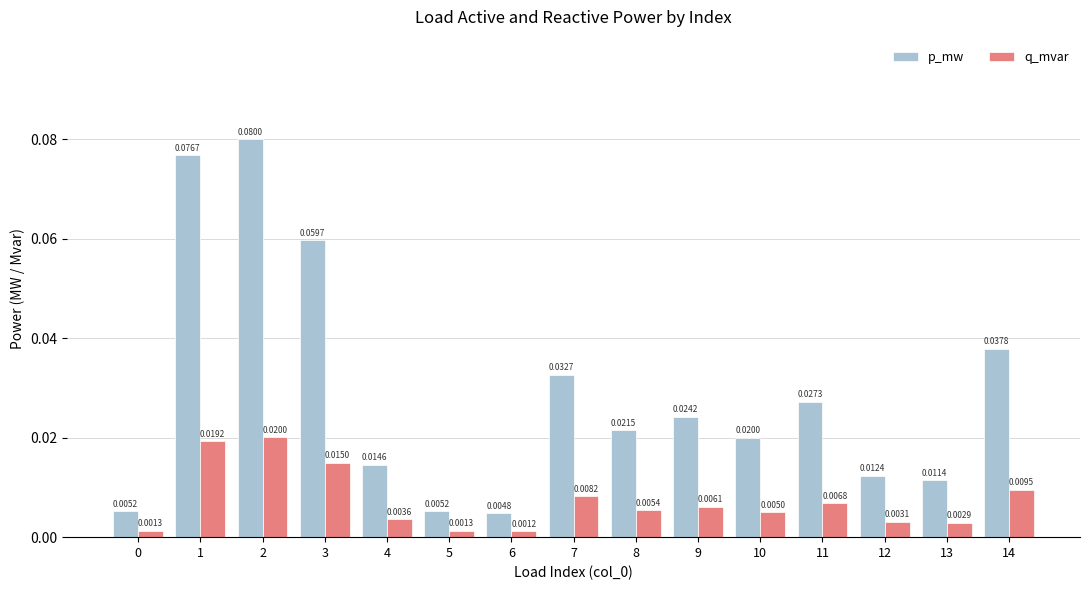

Between 9 and 10, which series saw the biggest shift?

p_mw